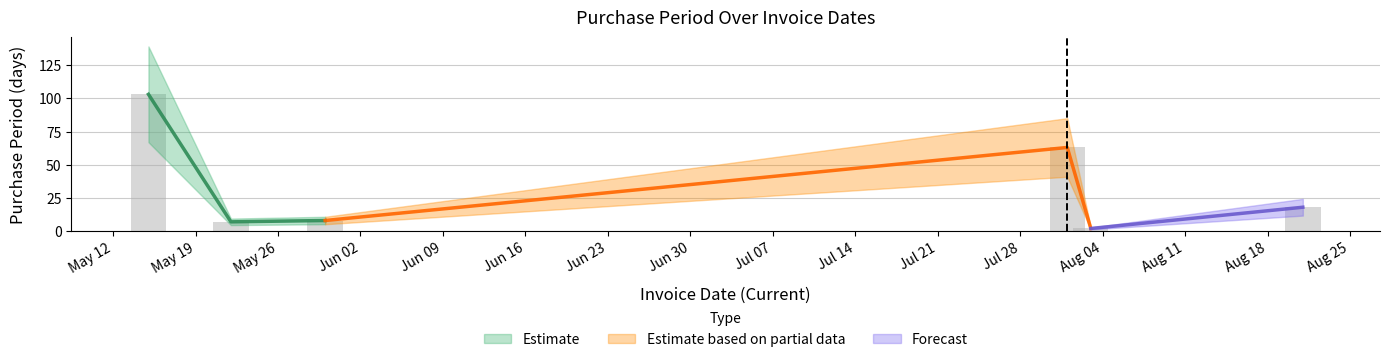

What is the label of the 6th bar from the right?

2017-05-15